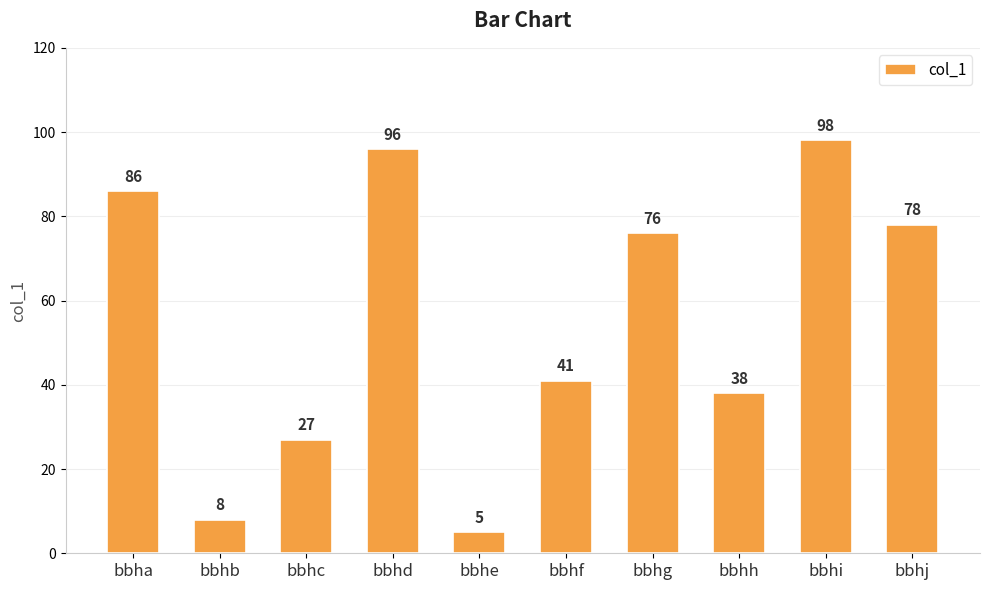

What is the difference between the values at bbhj and bbhf?

37